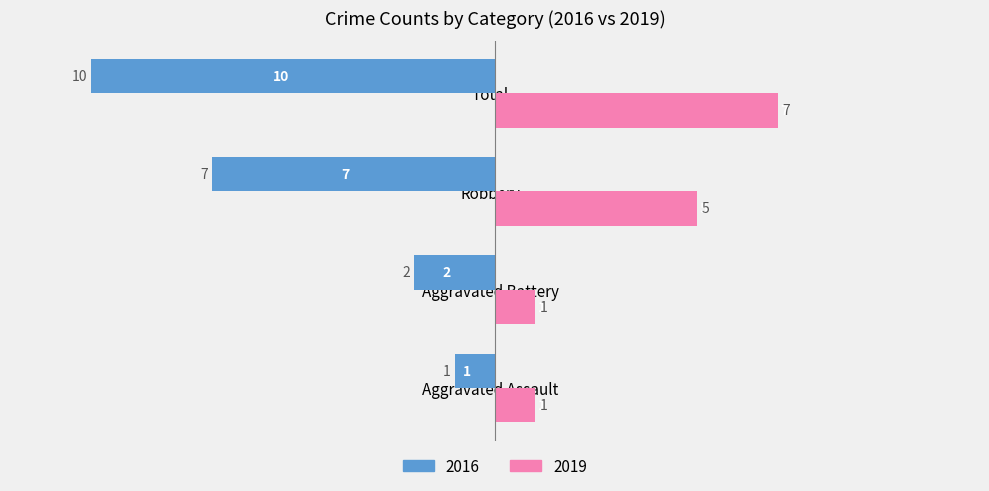

What is the difference between the 2016 values at Aggravated Battery and Total?

8